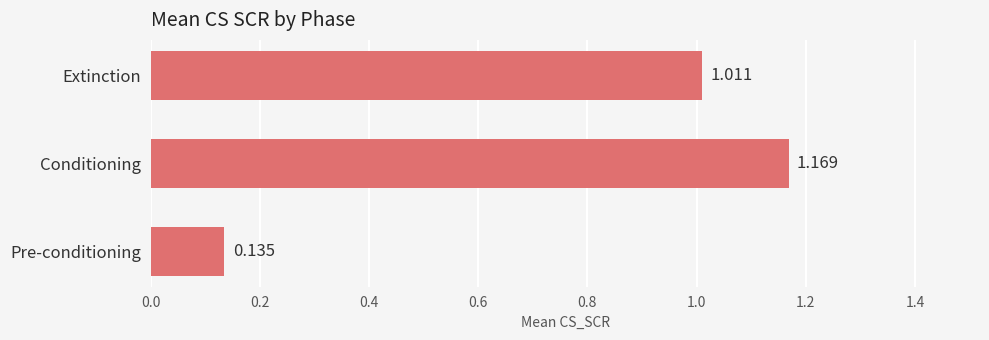

Between Extinction and Conditioning, which is larger?

Conditioning